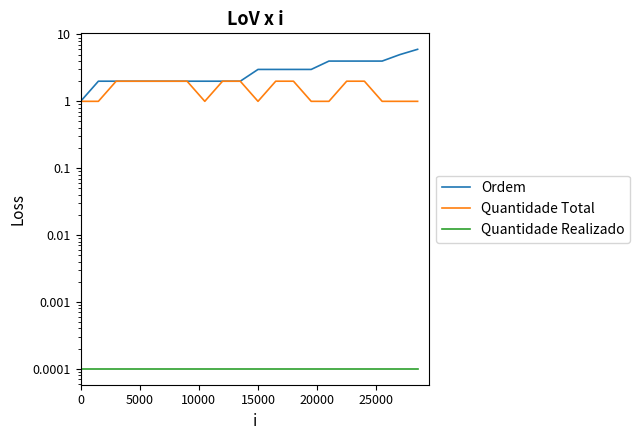

How many lines are shown in the chart?

3